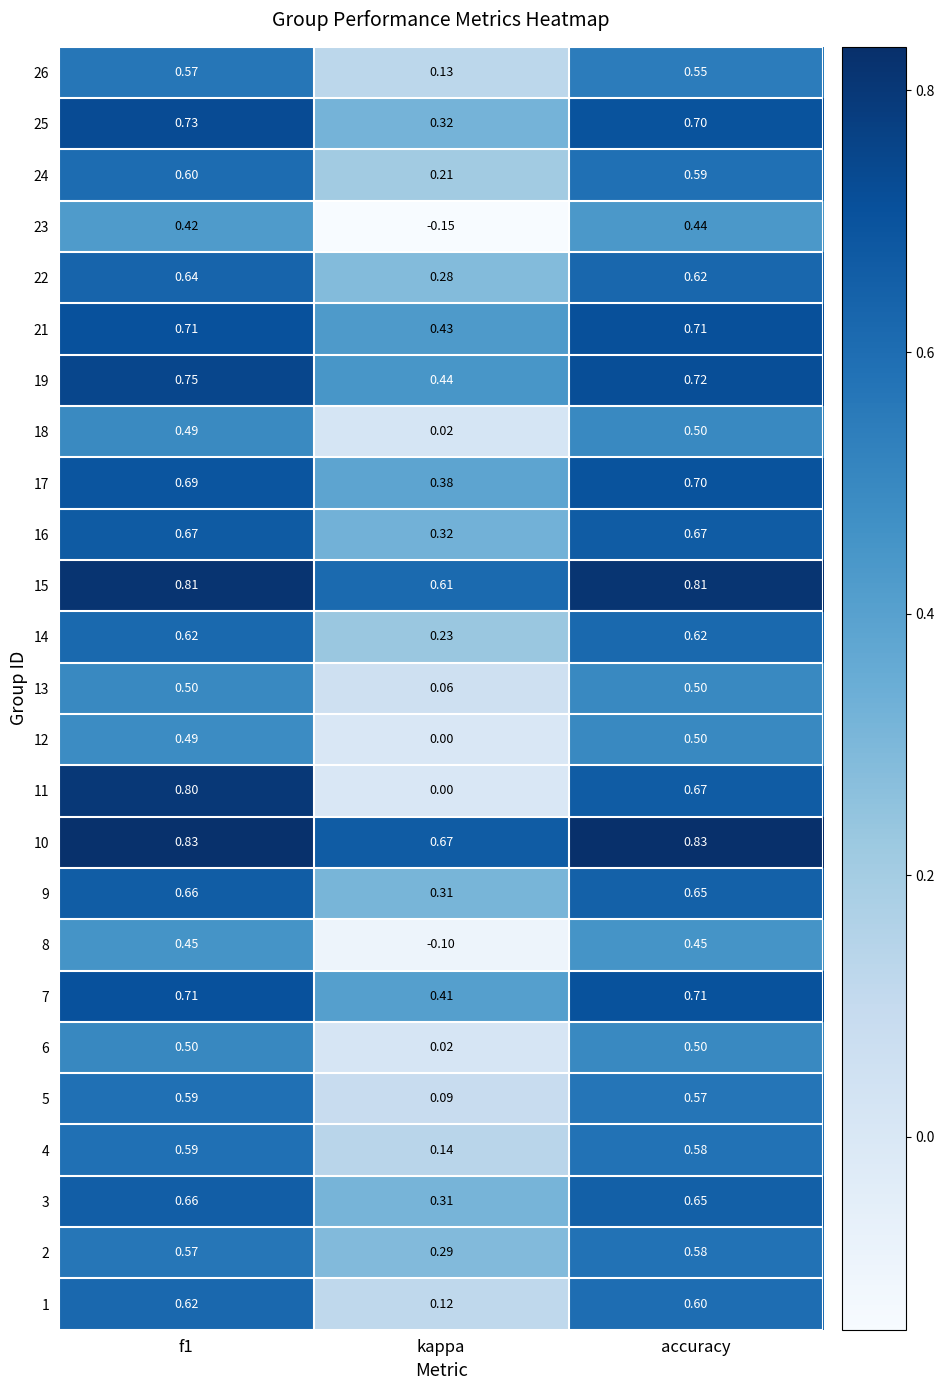

What is the difference between the highest and lowest values at kappa?

0.8